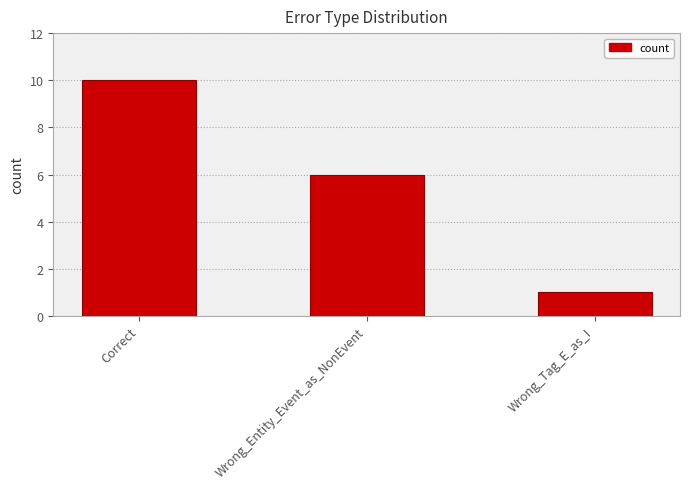

Rank the categories by value from highest to lowest.

Correct, Wrong_Entity_Event_as_NonEvent, Wrong_Tag_E_as_I